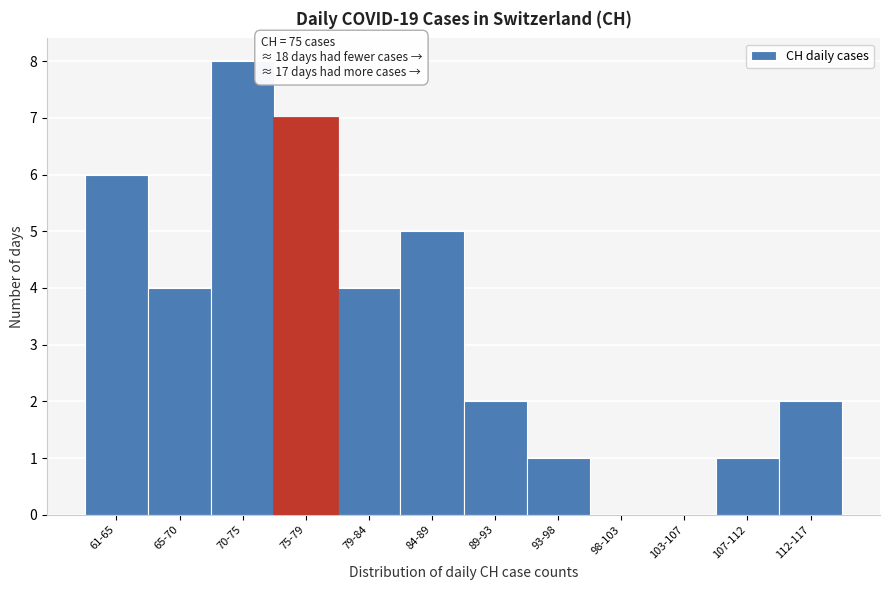

Reading left to right, extract all data points from this chart.

61-65=6	65-70=4	70-75=8	75-79=7	79-84=4	84-89=5	89-93=2	93-98=1	98-103=0	103-107=0	107-112=1	112-117=2